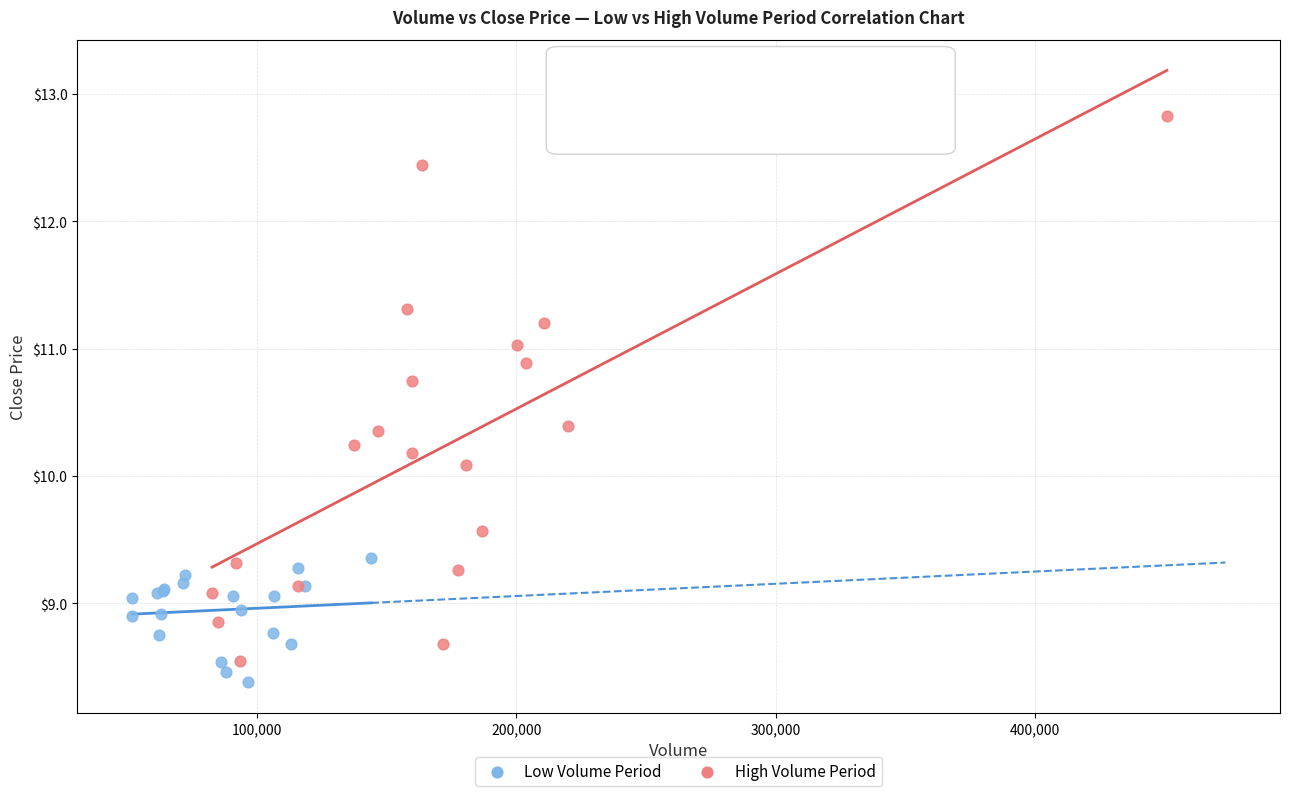

Which series has the largest Y range (max minus min)?

High Volume Period